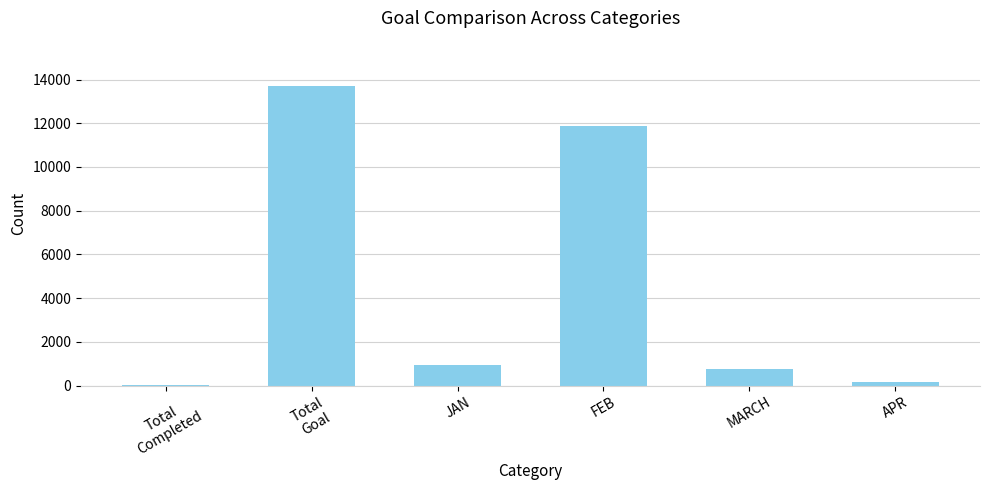

What is the maximum value shown in the chart?

13721